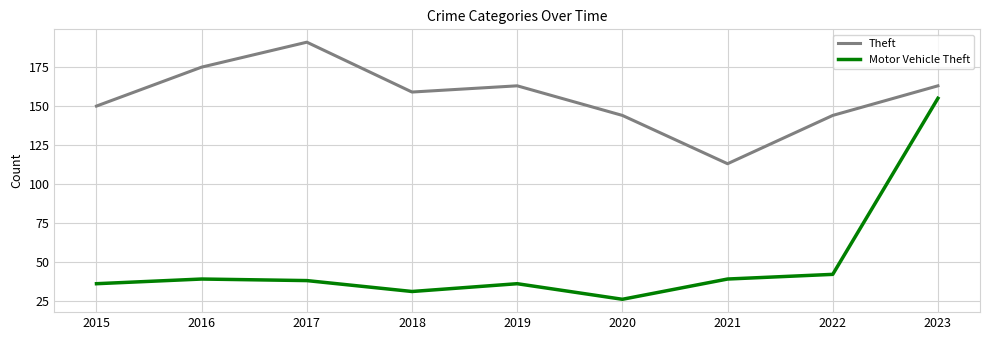

What are all the series names shown in the legend?

Theft, Motor Vehicle Theft